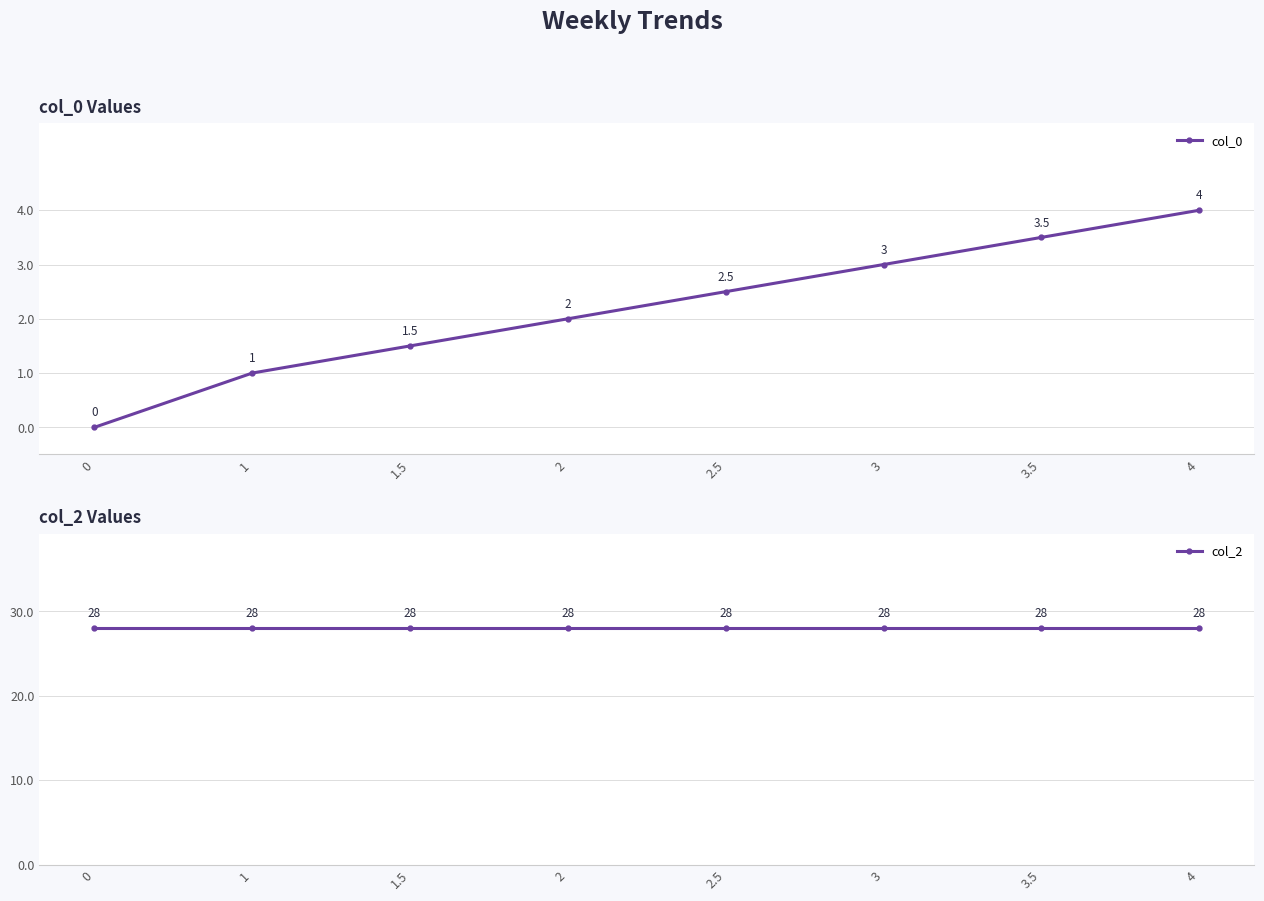

What is the label of the 7th point from the left?

3.5